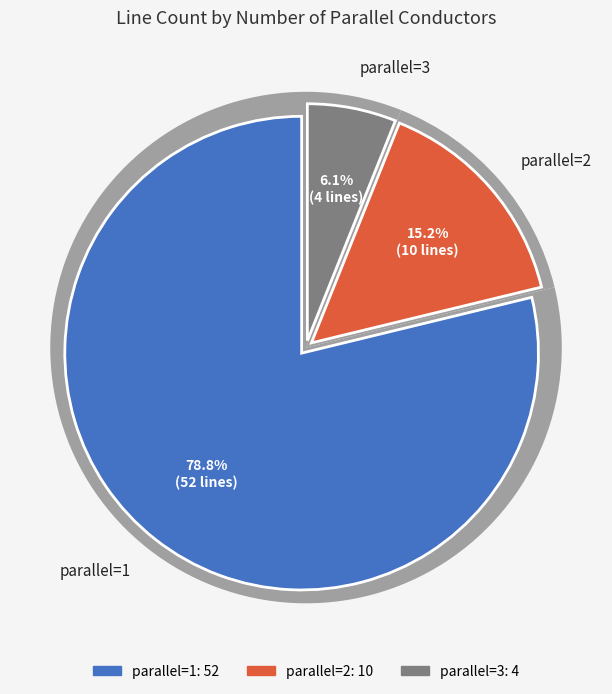

What is the change in value from parallel=1 to parallel=2?

-42